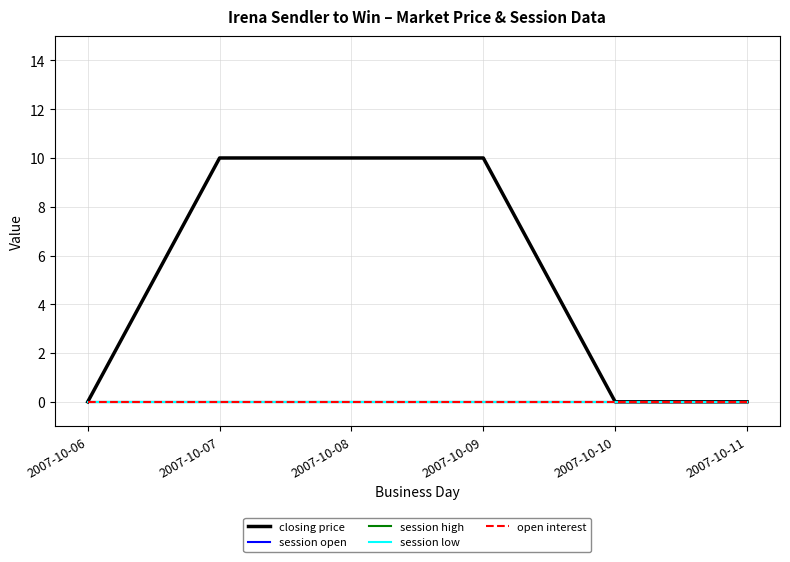

Where is open interest nearest to the value 0?

2007-10-06